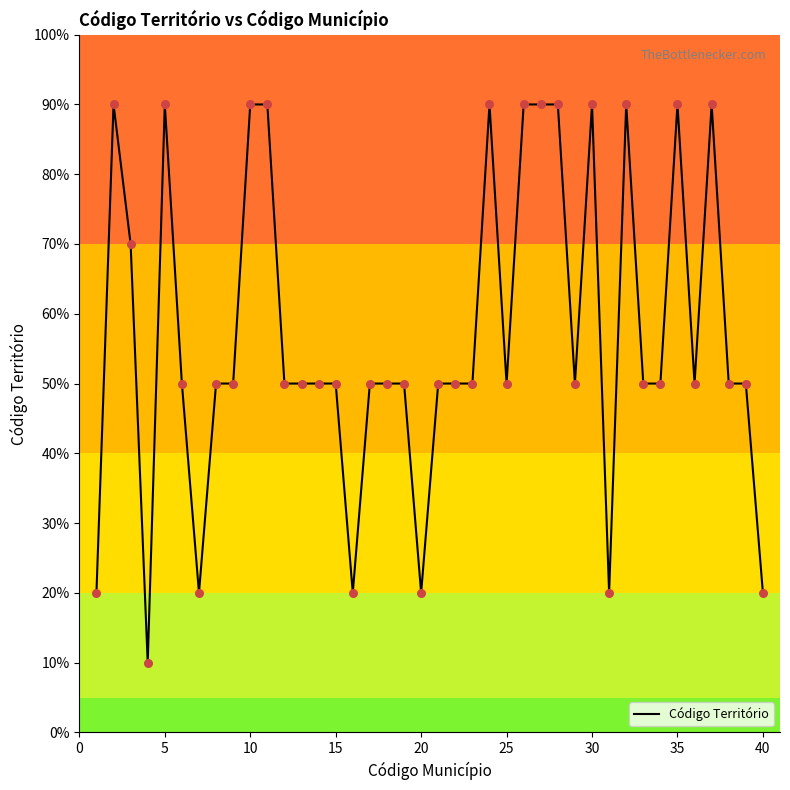

What is the maximum value shown in the chart?

90